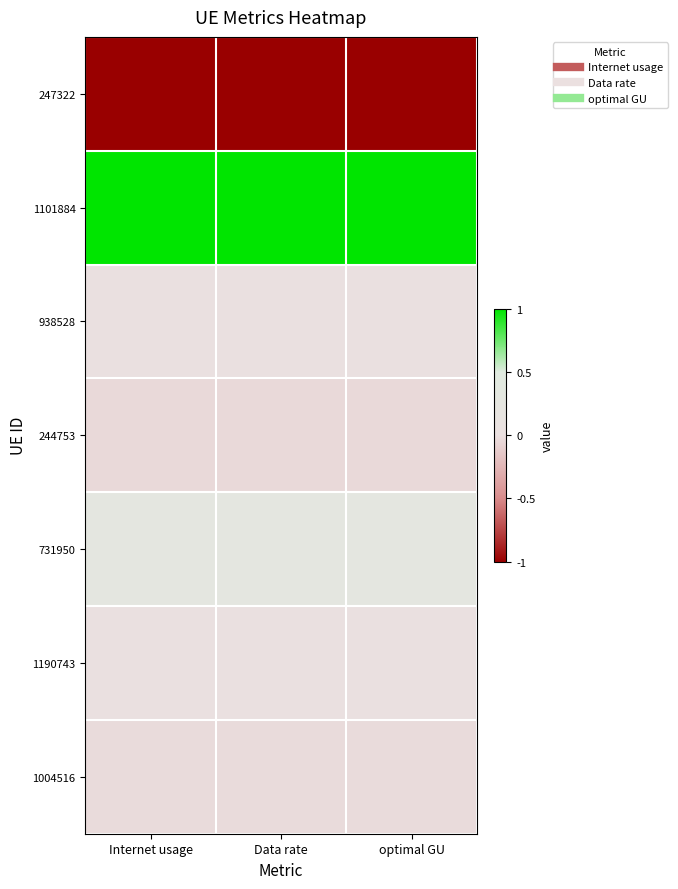

What is the difference between the highest and lowest values at optimal GU?

2.0